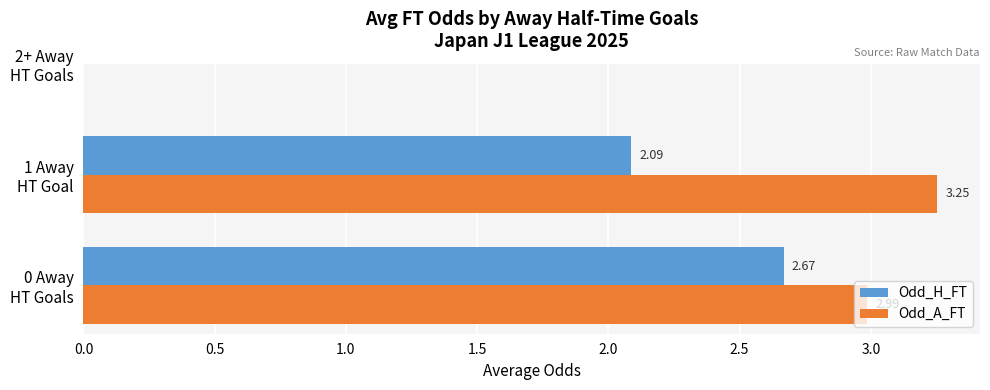

Which series has the largest total across all categories?

Odd_A_FT